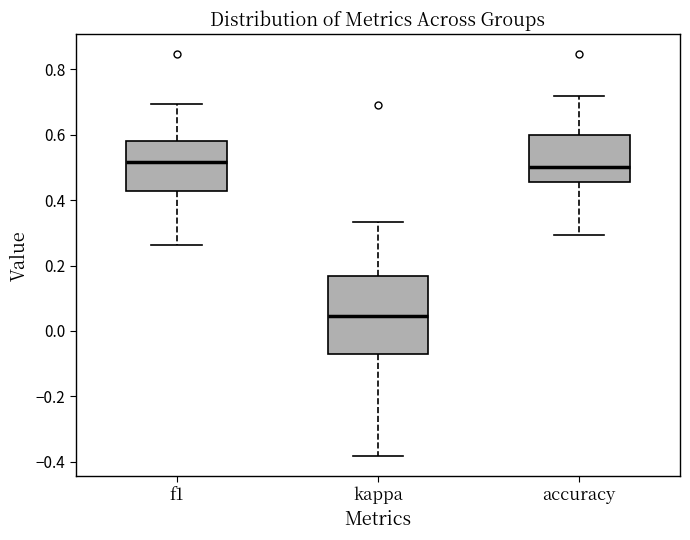

Reading left to right, transcribe this box plot: for each box, give where its median line is, the range the box spans, and where its two whiskers end, as read against the y-axis. The values are not printed on the chart, so give them approximately, as read against the axis.

f1: median 0.52, box 0.42 to 0.58, whiskers 0.26 to 0.70
kappa: median 0.04, box -0.08 to 0.16, whiskers -0.38 to 0.34
accuracy: median 0.50, box 0.46 to 0.60, whiskers 0.30 to 0.72